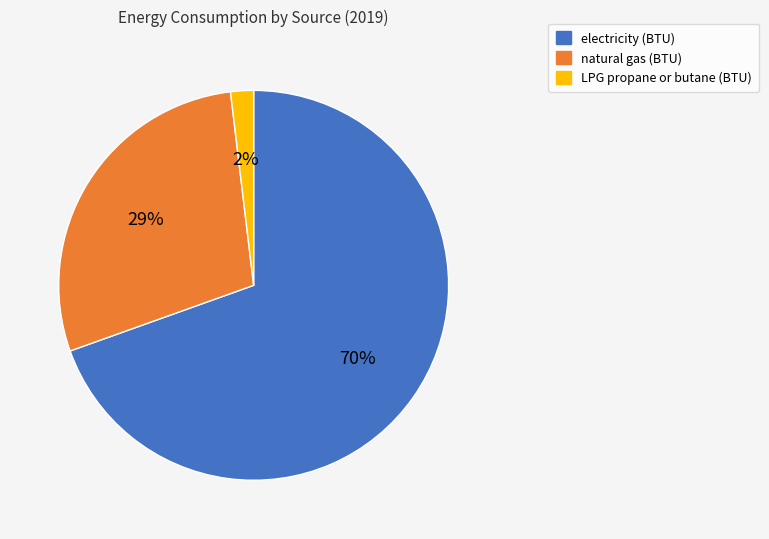

Between electricity (BTU) and LPG propane or butane (BTU), which is larger?

electricity (BTU)